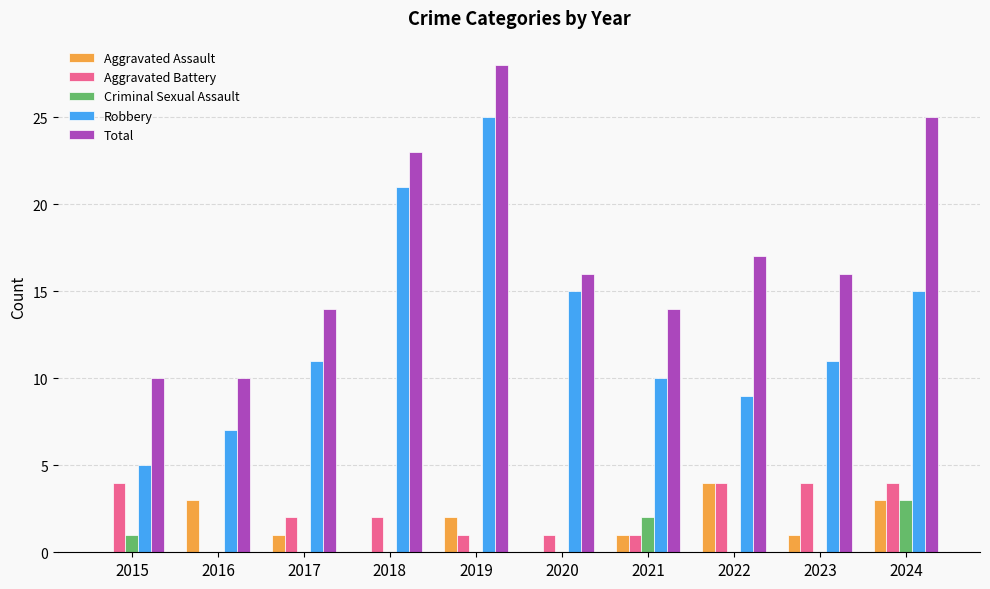

Which category has the highest value in the Aggravated Assault series?

2022